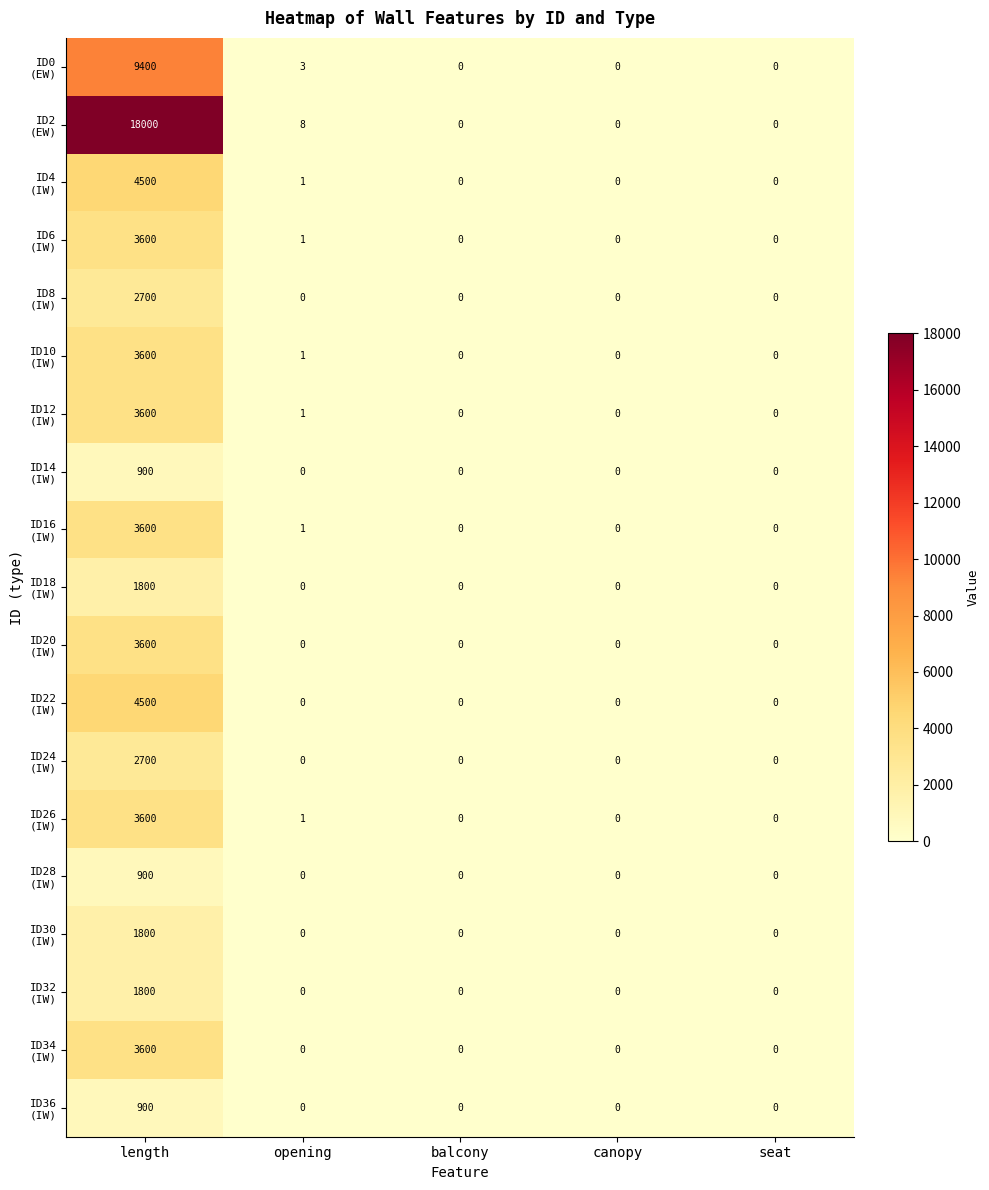

Which label corresponds to the largest value in the chart?

length